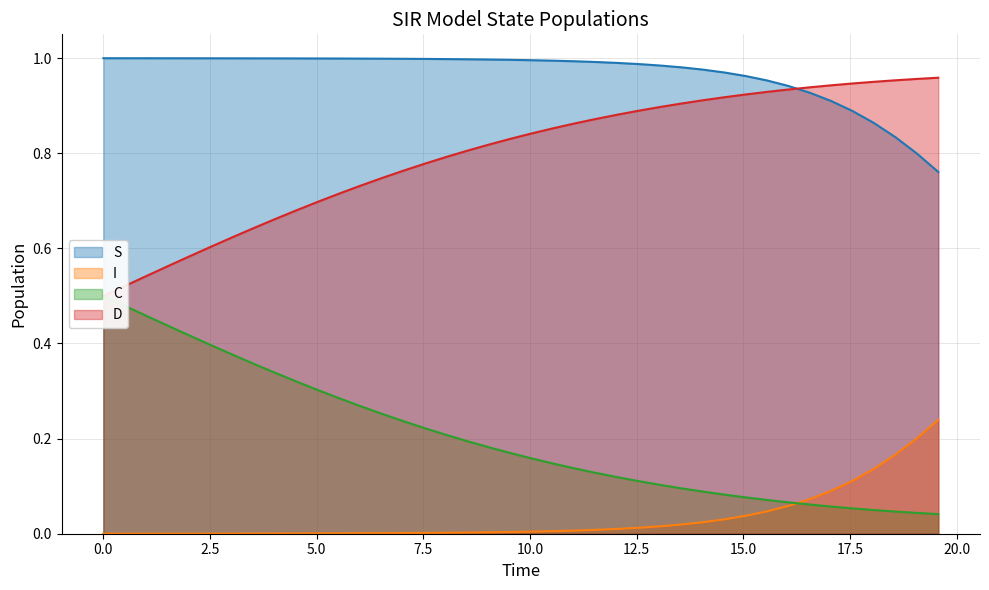

True or false: S and I intersect in this chart.

False